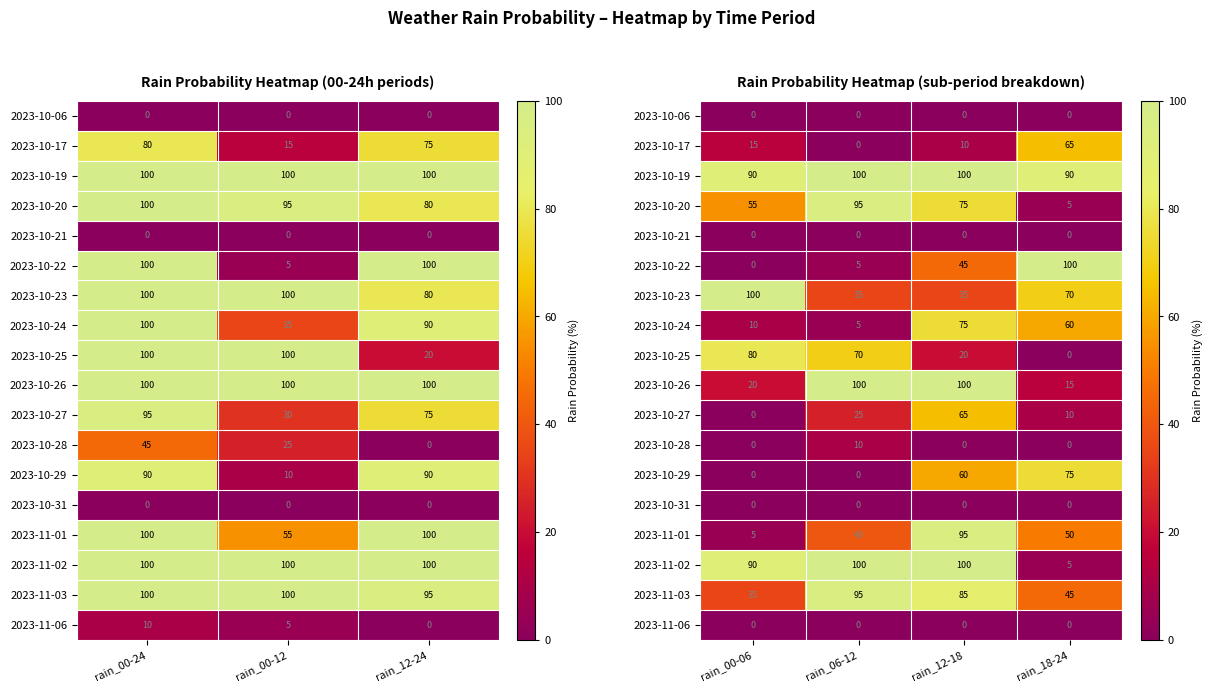

What is the average value of the 2023-10-20 series?

58